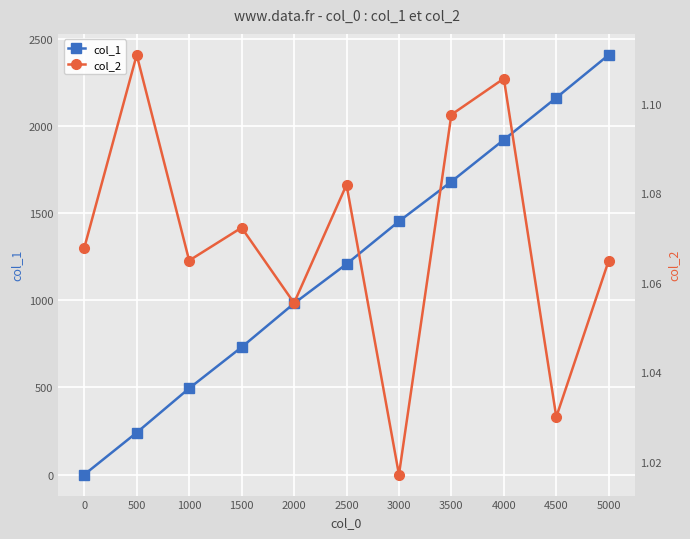

Which series has the largest range (max minus min)?

col_1